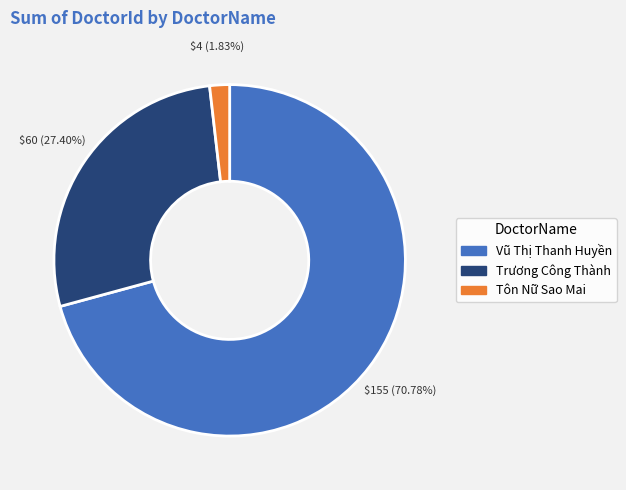

To the nearest percent, what is the difference between the Tôn Nữ Sao Mai and Trương Công Thành slice percentages?

26%